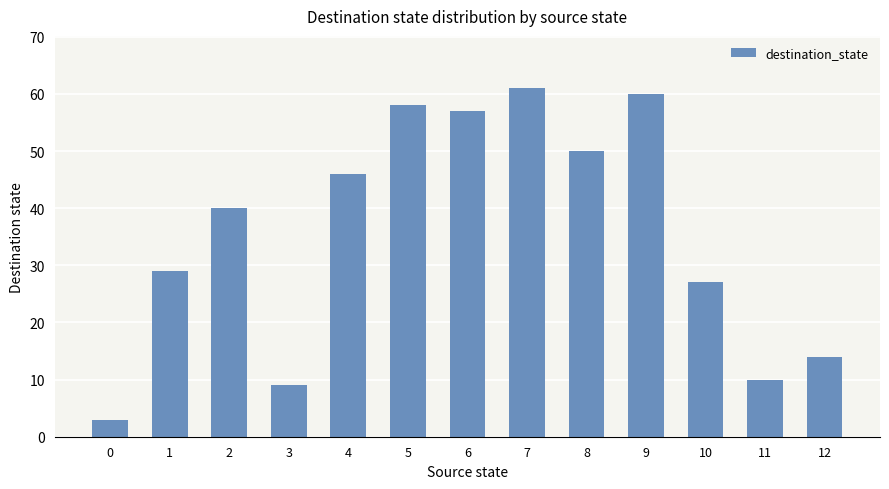

What is the smallest value displayed?

3